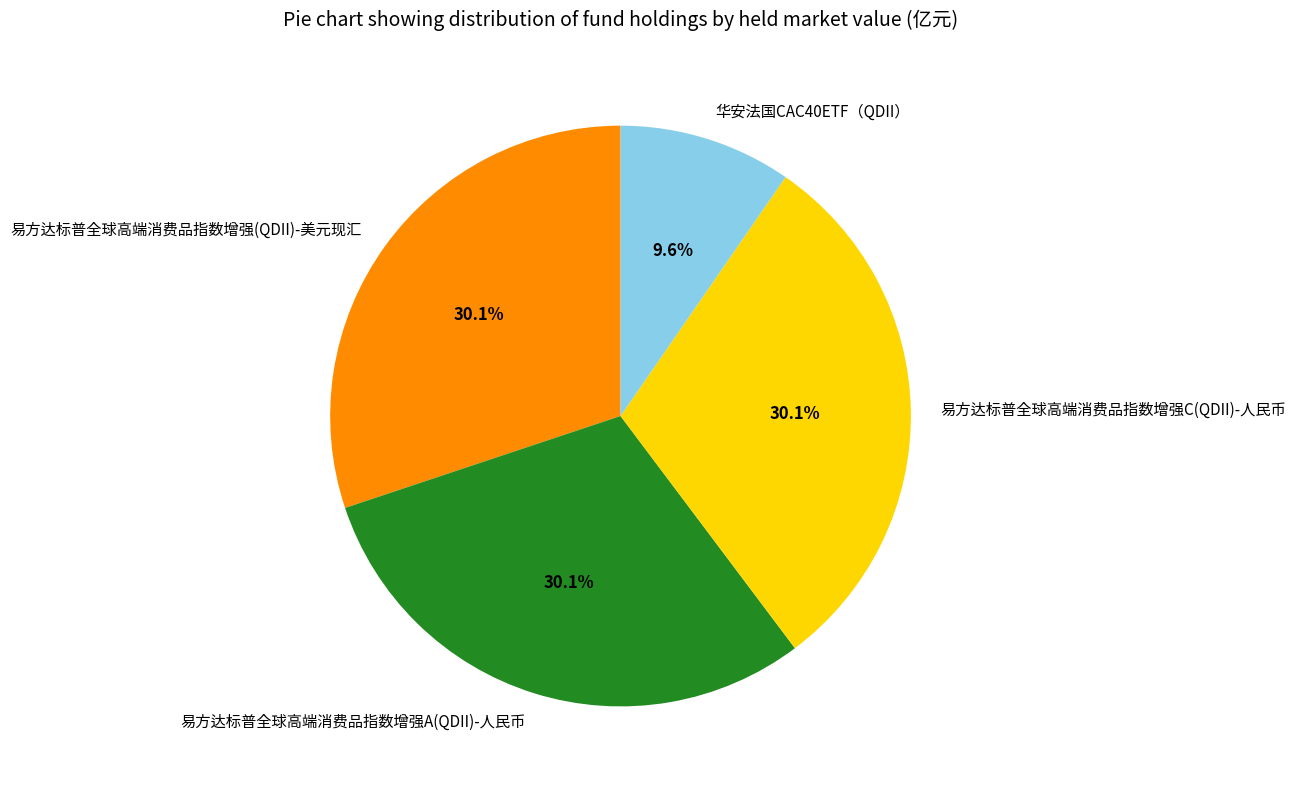

Is the sum of 易方达标普全球高端消费品指数增强A(QDII)-人民币 and 华安法国CAC40ETF（QDII） greater than half?

No